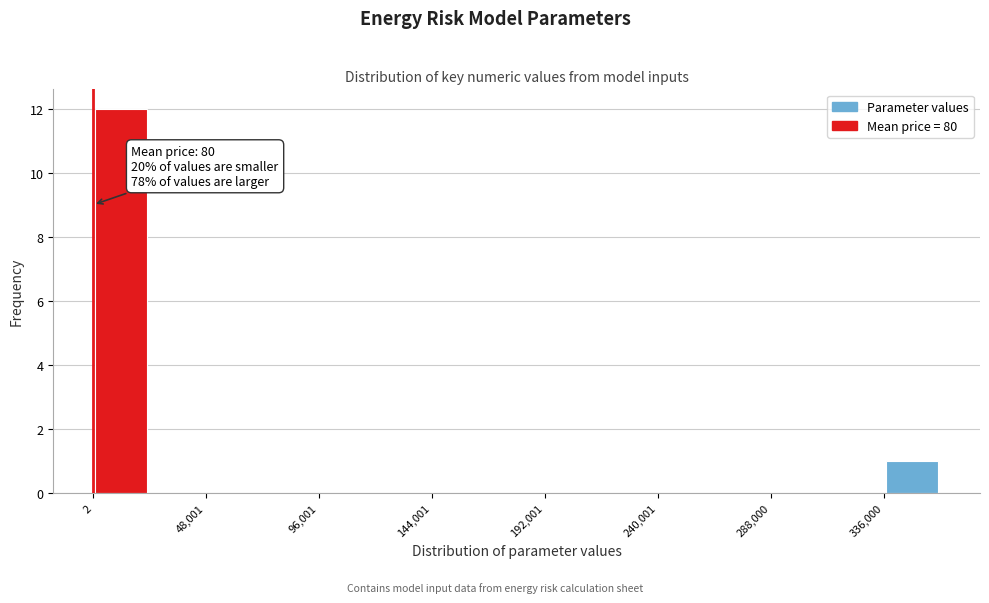

Over which range of the x-axis is the bar tallest?

0 to 25000